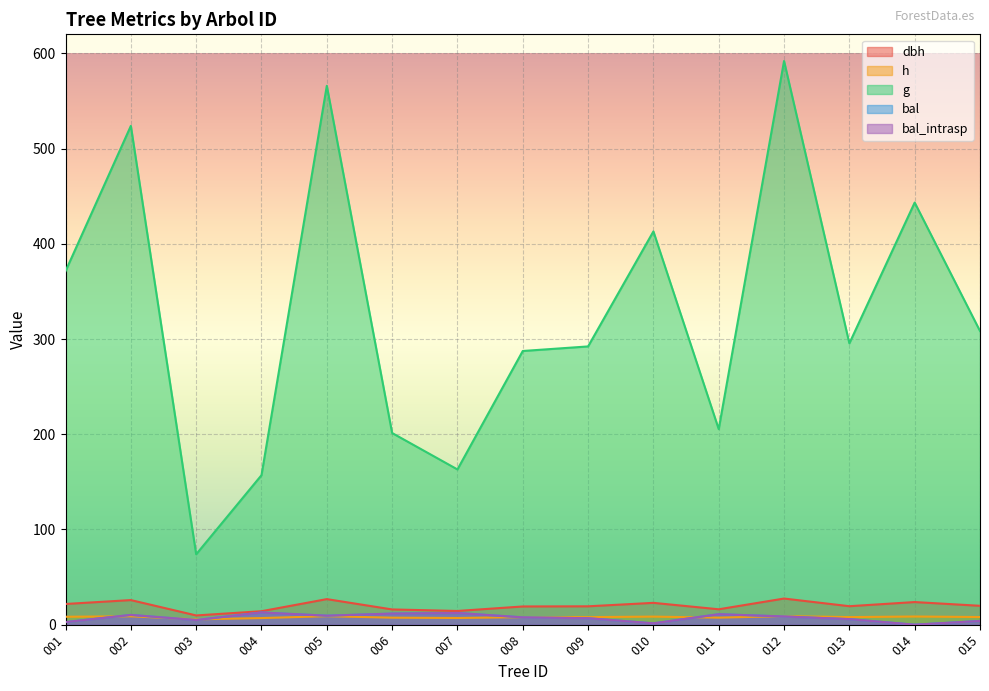

The dbh series shows 16.0 at 006. True or false?

True